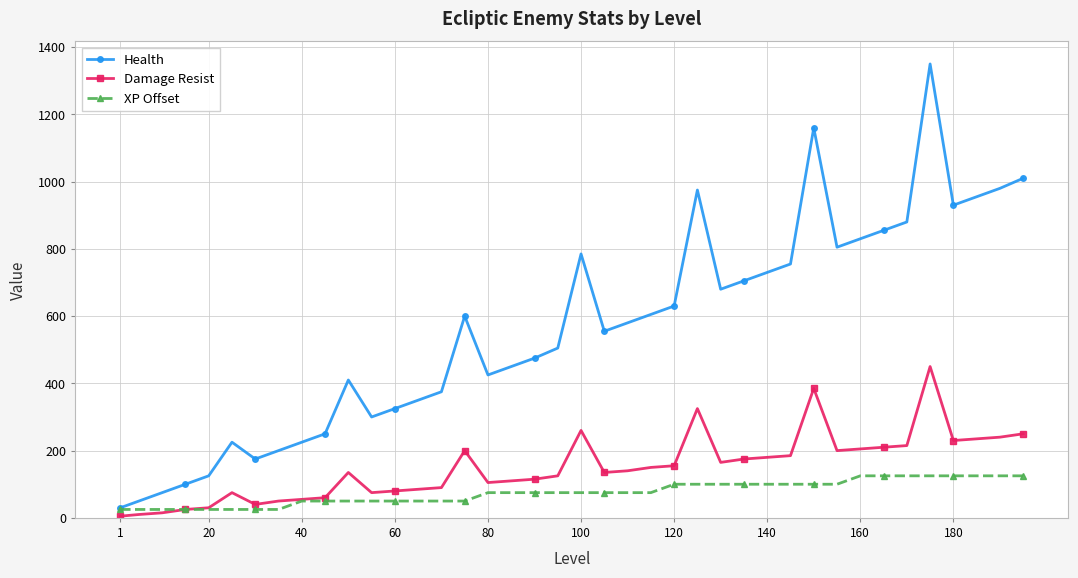

True or false: Damage Resist has more than 0 points higher than both neighbors.

True